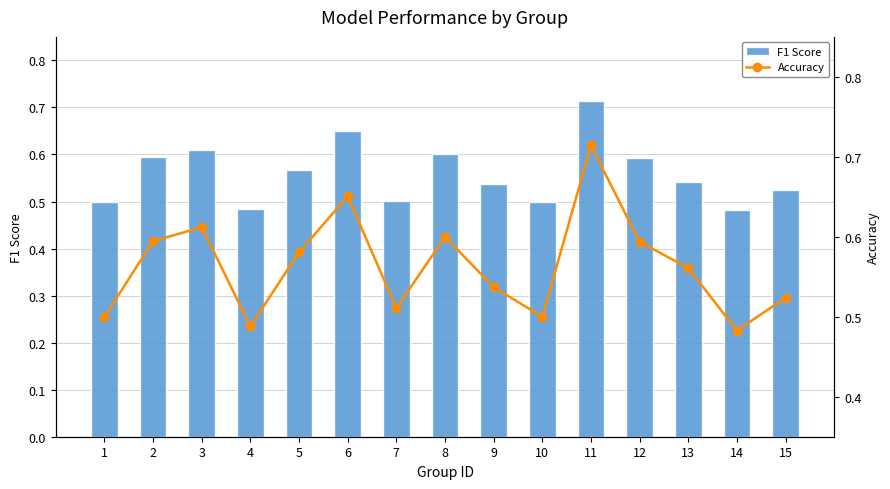

What is the total value across all series at 15?

1.0